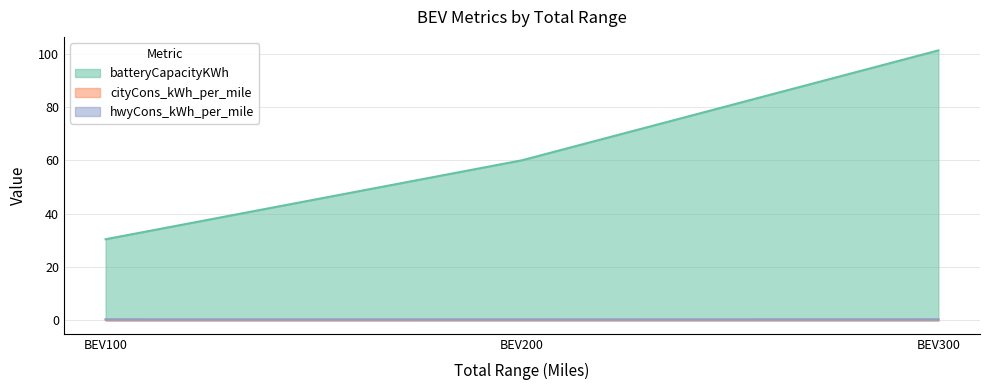

Which series has the widest spread of values?

batteryCapacityKWh